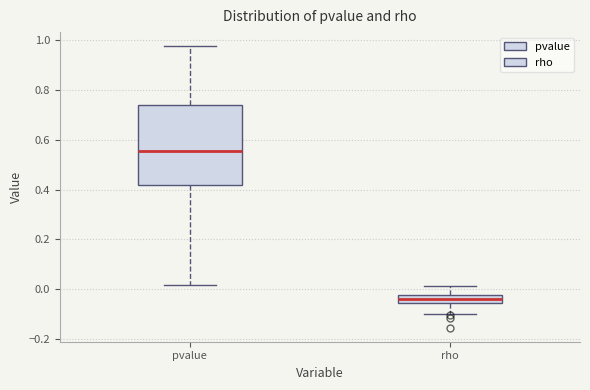

Reading left to right, transcribe this box plot: for each box, give where its median line is, the range the box spans, and where its two whiskers end, as read against the y-axis. The values are not printed on the chart, so give them approximately, as read against the axis.

pvalue: median 0.56, box 0.42 to 0.74, whiskers 0.02 to 0.98
rho: median -0.04, box -0.06 to -0.02, whiskers -0.10 to 0.02